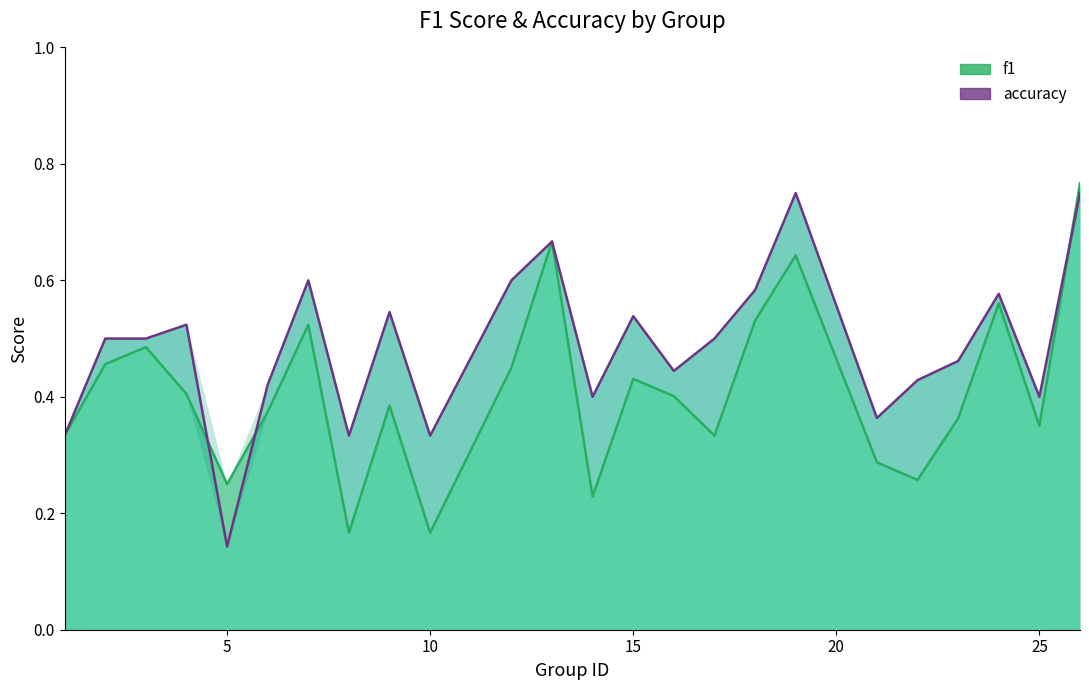

Where is f1 nearest to the value 0?

8